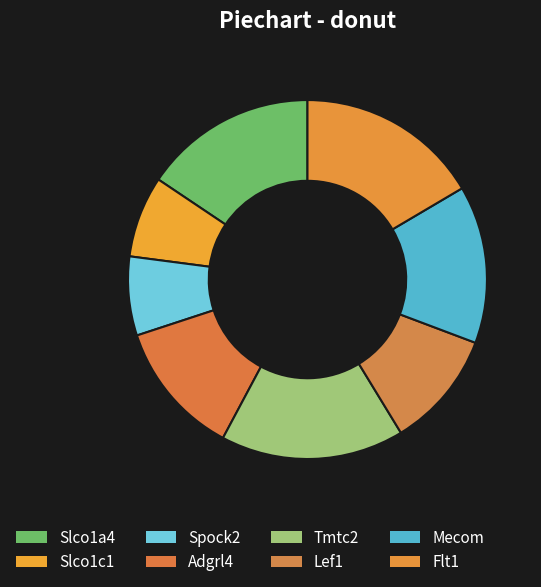

To the nearest percent, what is the average slice percentage?

12%